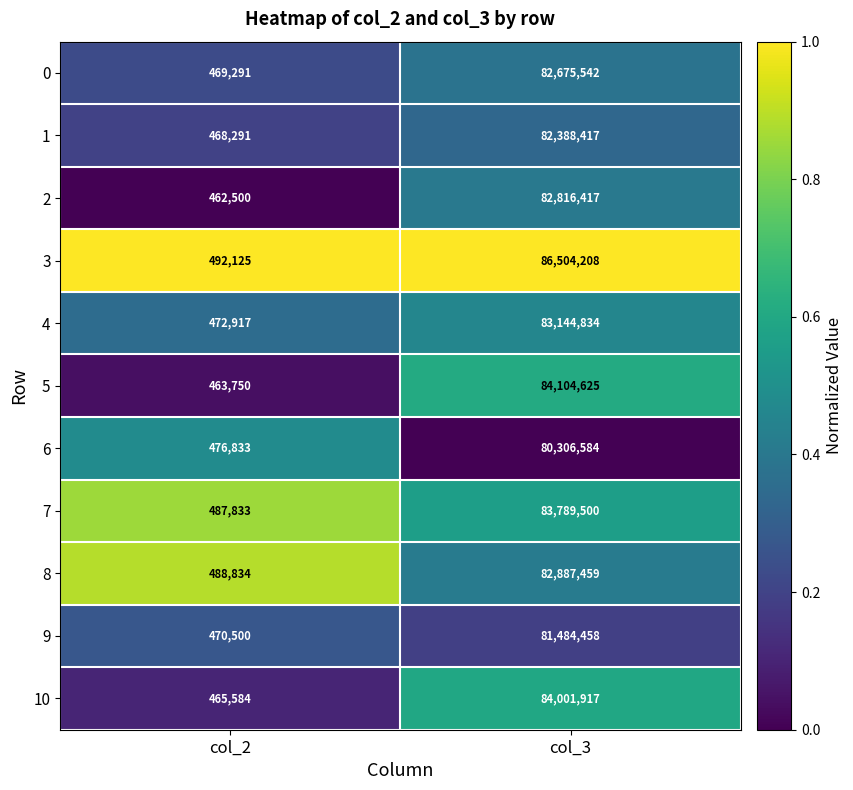

At which label is 7 closest to 42138666?

col_2